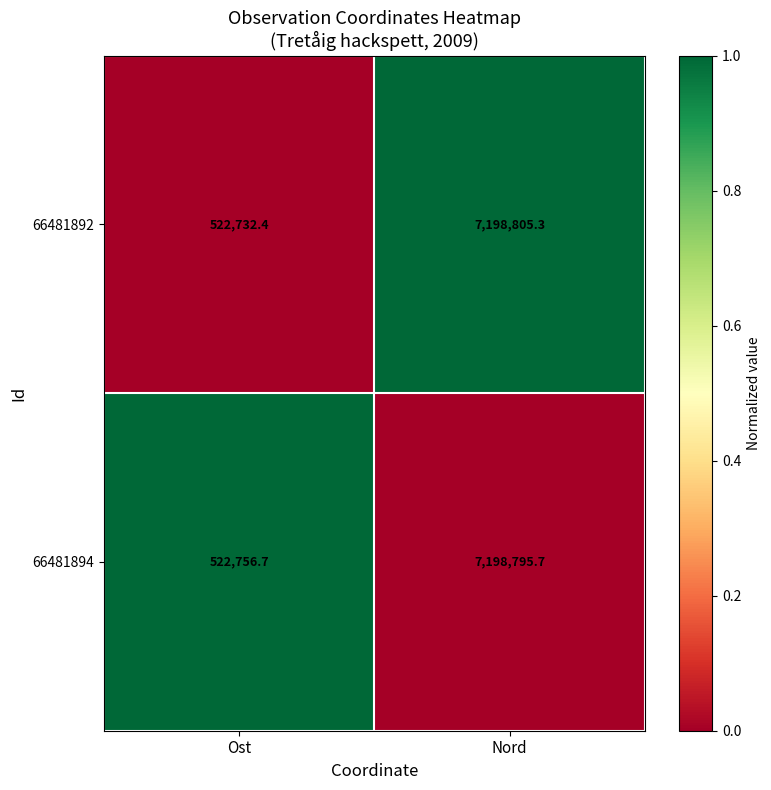

The value of 66481894 at Ost is 697643.9. True or false?

False